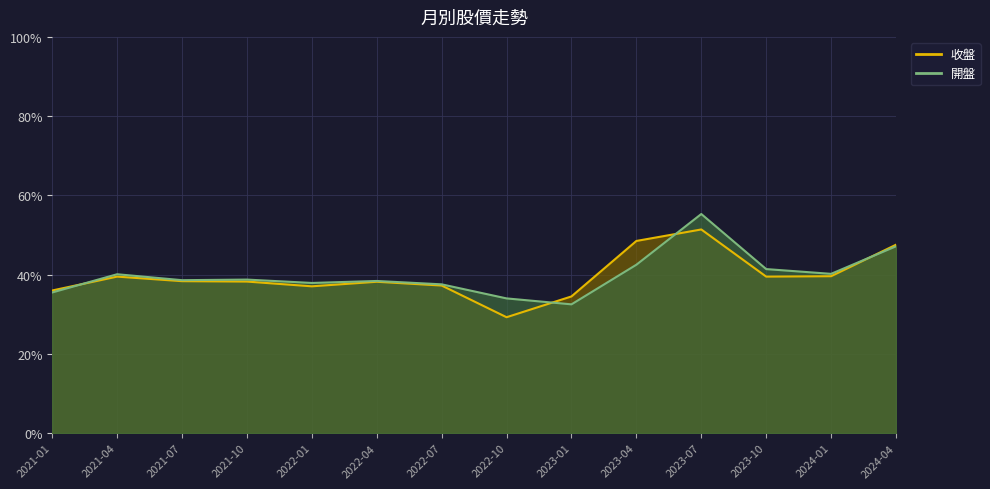

Reading right to left, list all the values displayed in this chart.

收盤: 47.5	39.6	39.5	51.4	48.5	34.5	29.2	37.2	38.2	37.0	38.2	38.4	39.5	36.0
開盤: 47.1	40.2	41.4	55.3	42.5	32.5	34.0	37.5	38.4	37.9	38.8	38.6	40.1	35.5